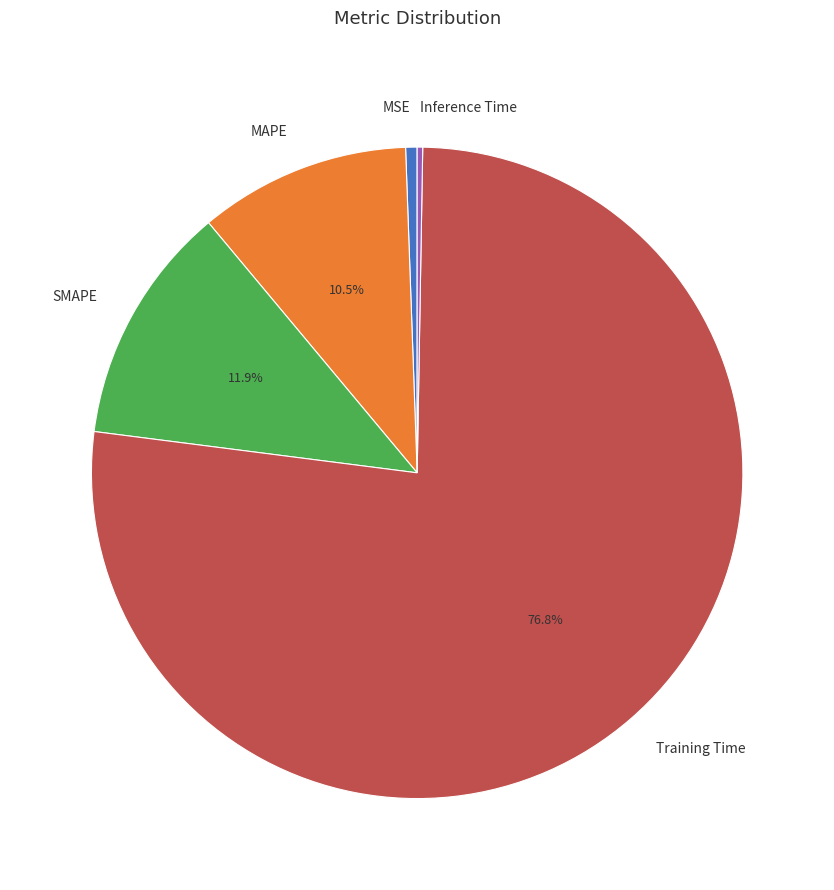

What portion of the pie excludes MAPE?

89.5%